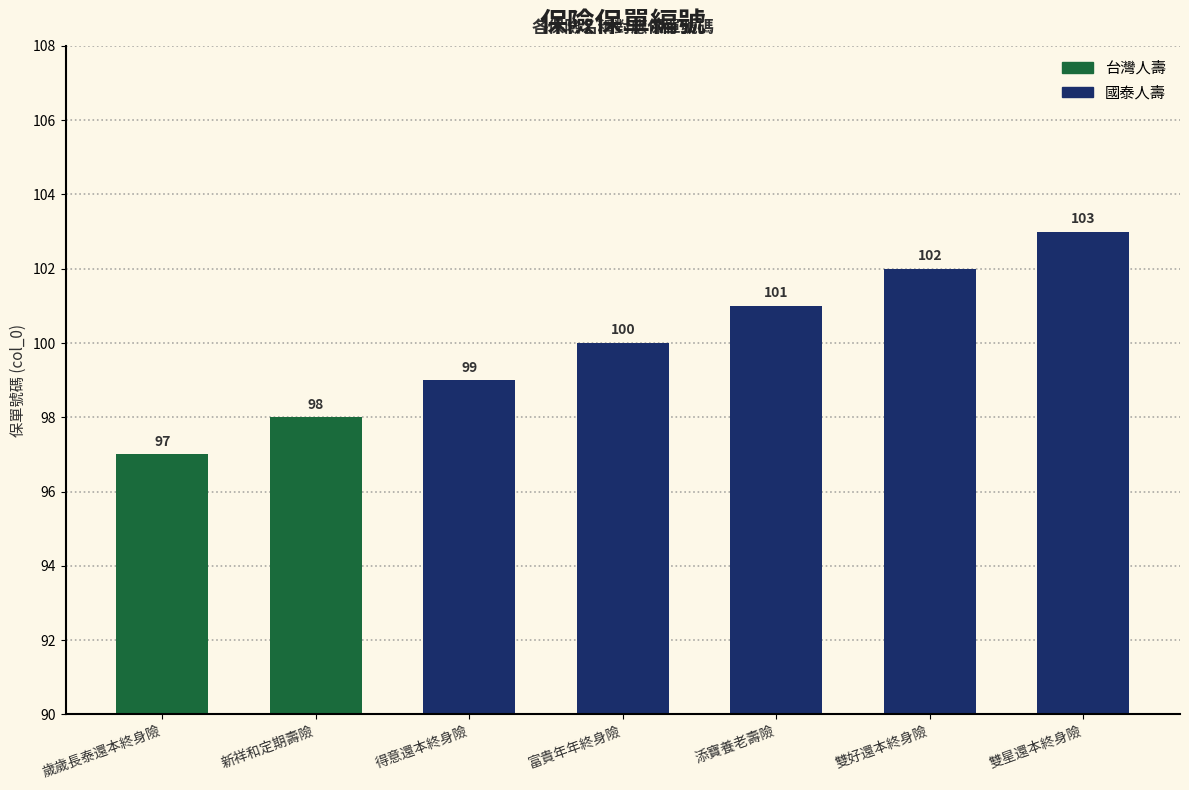

List the labels in order of value, smallest first.

歲歲長泰還本終身險, 新祥和定期壽險, 得意還本終身險, 富貴年年終身險, 添寶養老壽險, 雙好還本終身險, 雙星還本終身險